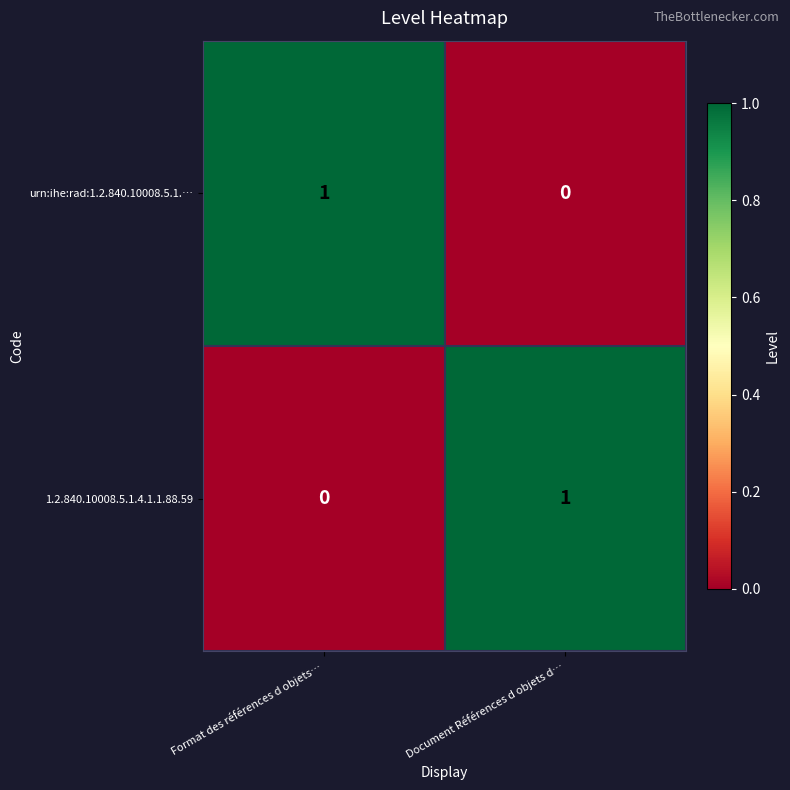

Reading left to right, what are all the values shown in this chart?

urn:ihe:rad:1.2.840.10008.5.1.…: 1	0
1.2.840.10008.5.1.4.1.1.88.59: 0	1